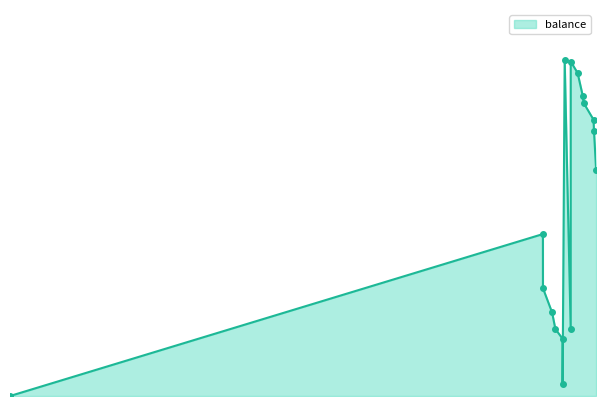

Does the chart have visible grid lines?

No